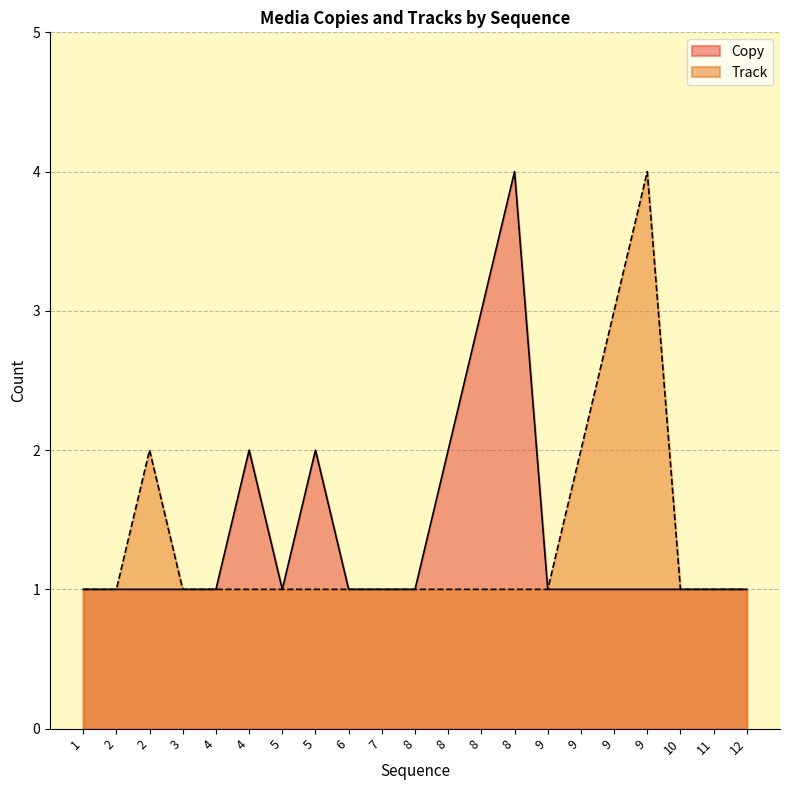

Reading right to left, extract all data points from this chart.

Copy: 12=1	11=1	10=1	9=1	9=1	9=1	9=1	8=4	8=3	8=2	8=1	7=1	6=1	5=2	5=1	4=2	4=1	3=1	2=1	2=1	1=1
Track: 12=1	11=1	10=1	9=4	9=3	9=2	9=1	8=1	8=1	8=1	8=1	7=1	6=1	5=1	5=1	4=1	4=1	3=1	2=2	2=1	1=1